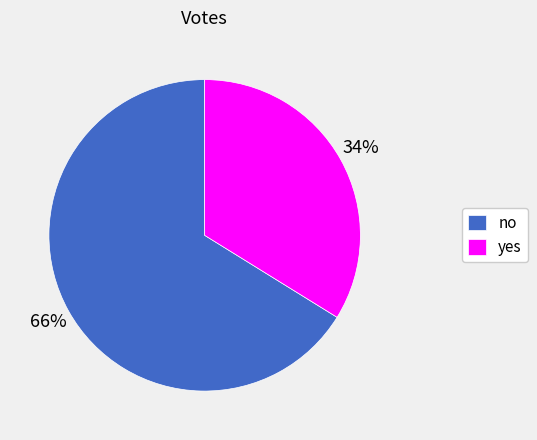

Do no and yes together represent more than half of the pie?

Yes